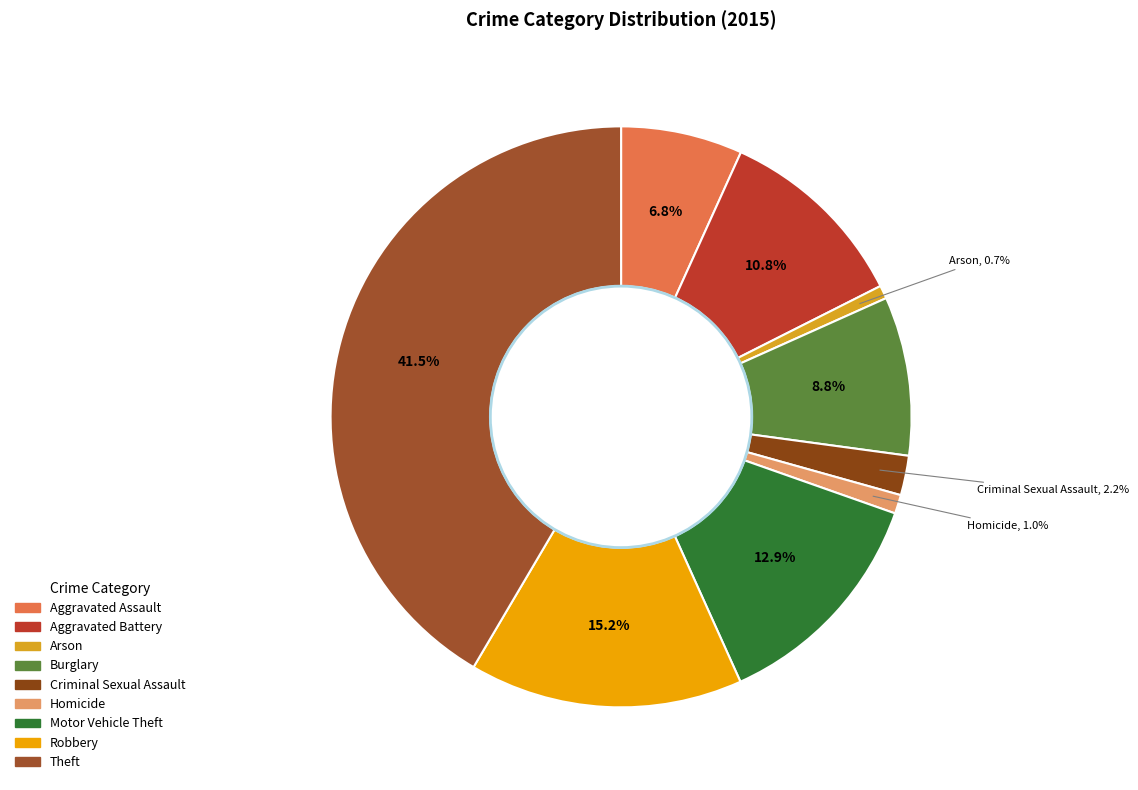

What percentage is the Criminal Sexual Assault slice, to the nearest percent?

2%